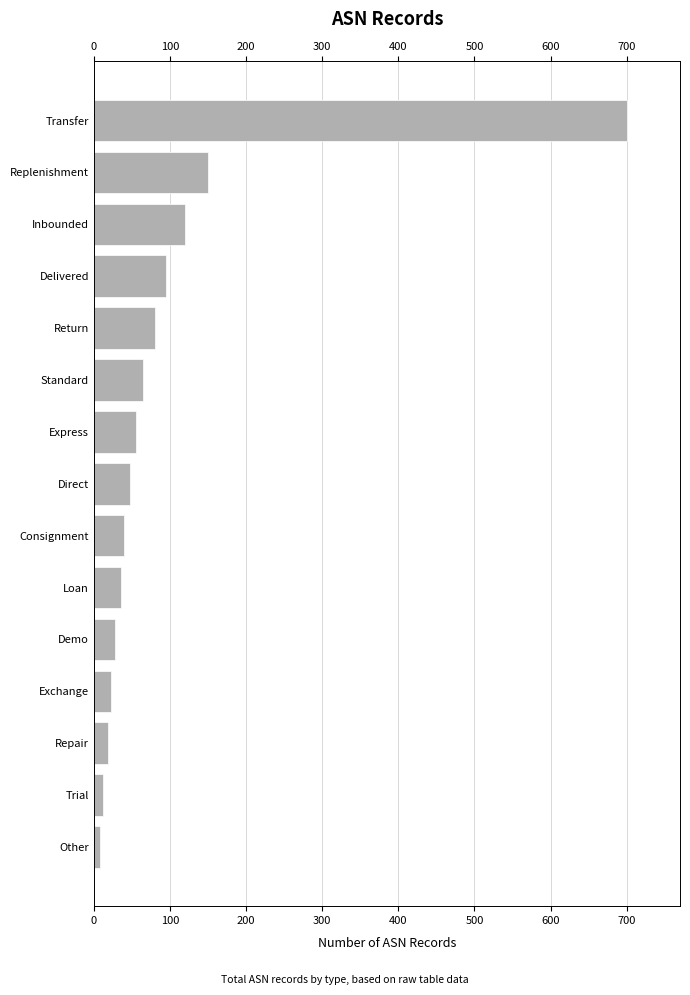

What is the average value?

98